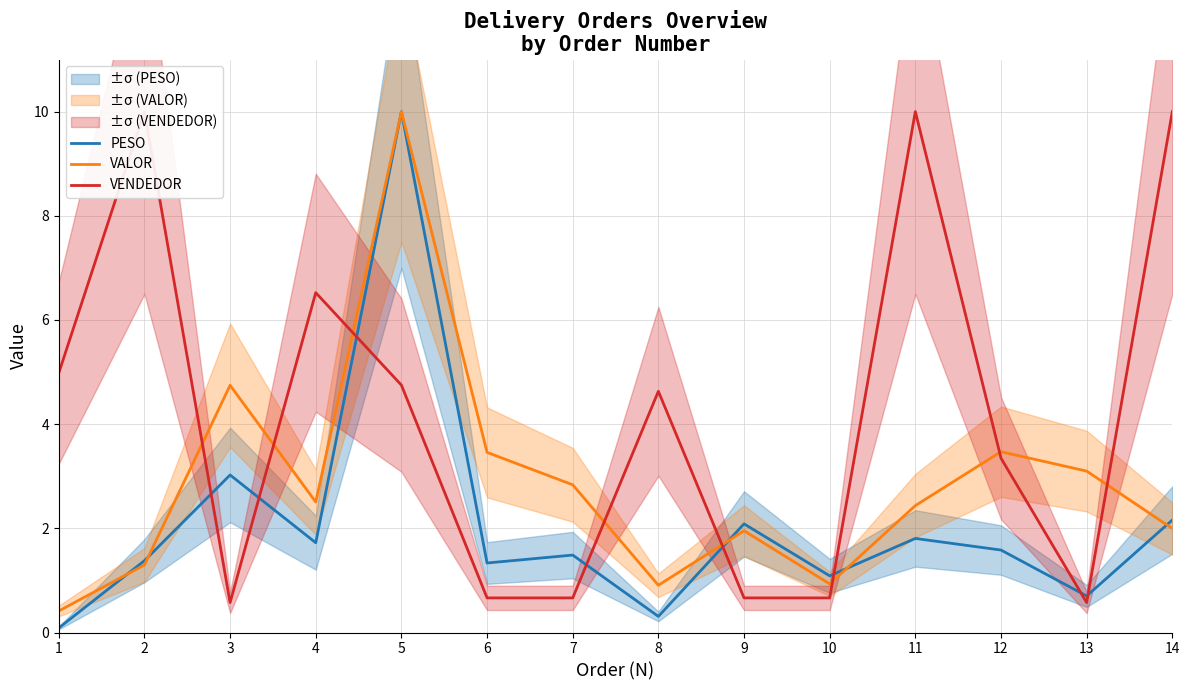

Which category has the highest value across all series?

5